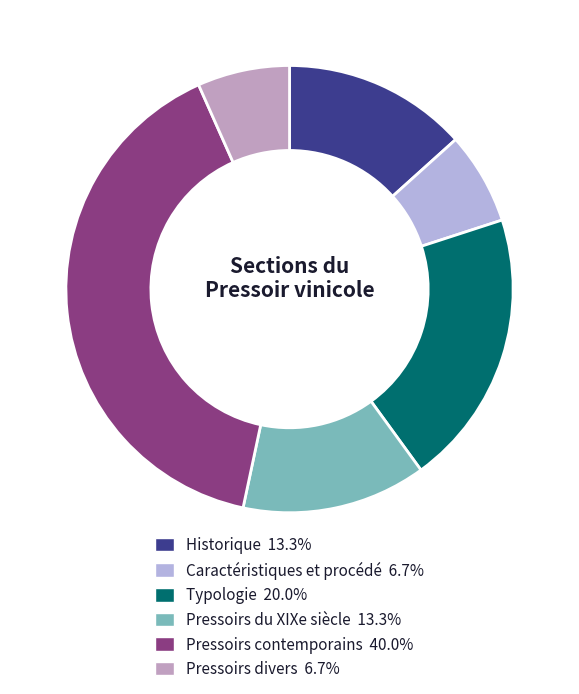

Count the number of slices in the pie.

6